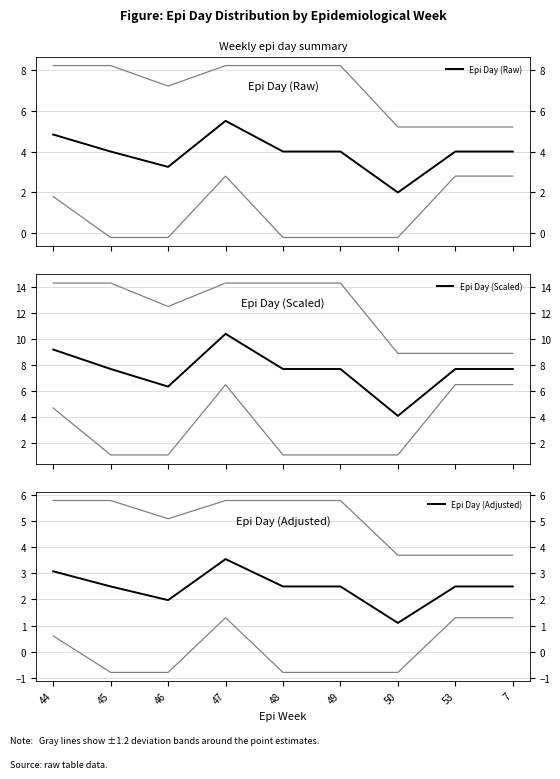

How many interior local peaks does the Epi Day (Scaled) series have?

1